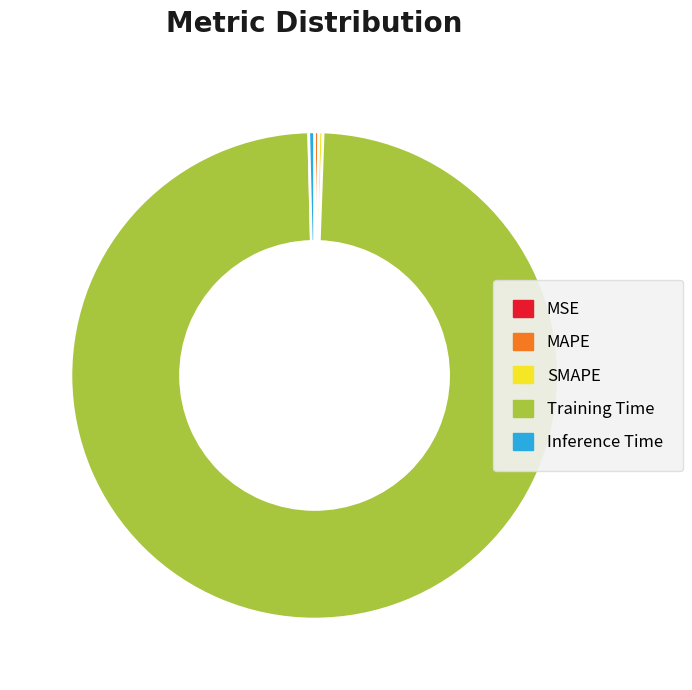

Is it true that SMAPE is 0% of the pie?

True